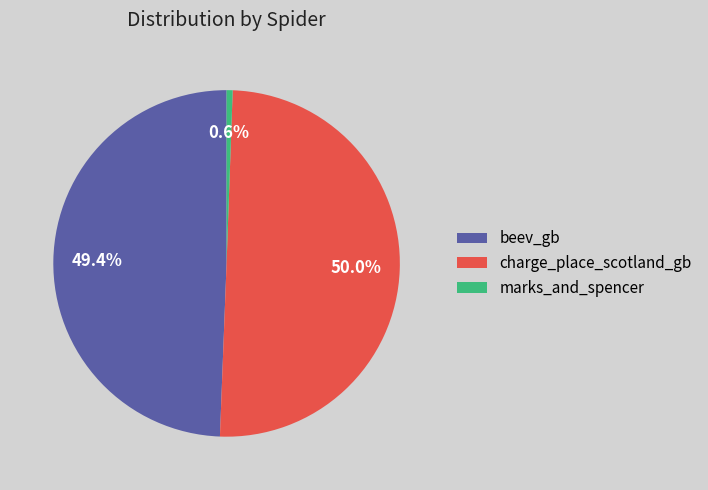

To the nearest percent, what percentage of the pie is beev_gb?

49%